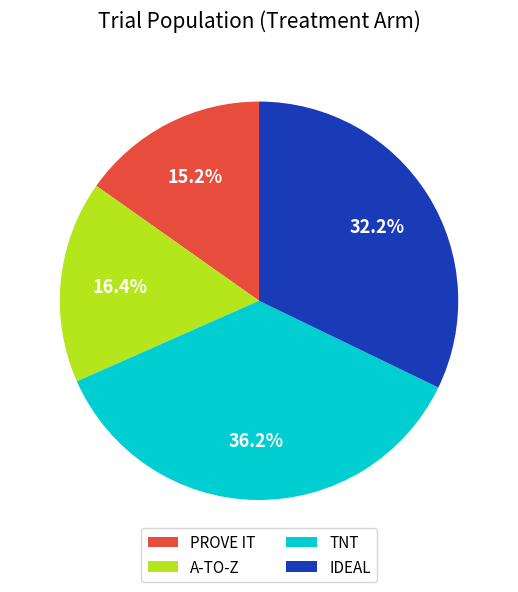

Approximately how many times larger is the value at TNT compared to PROVE IT?

2.4